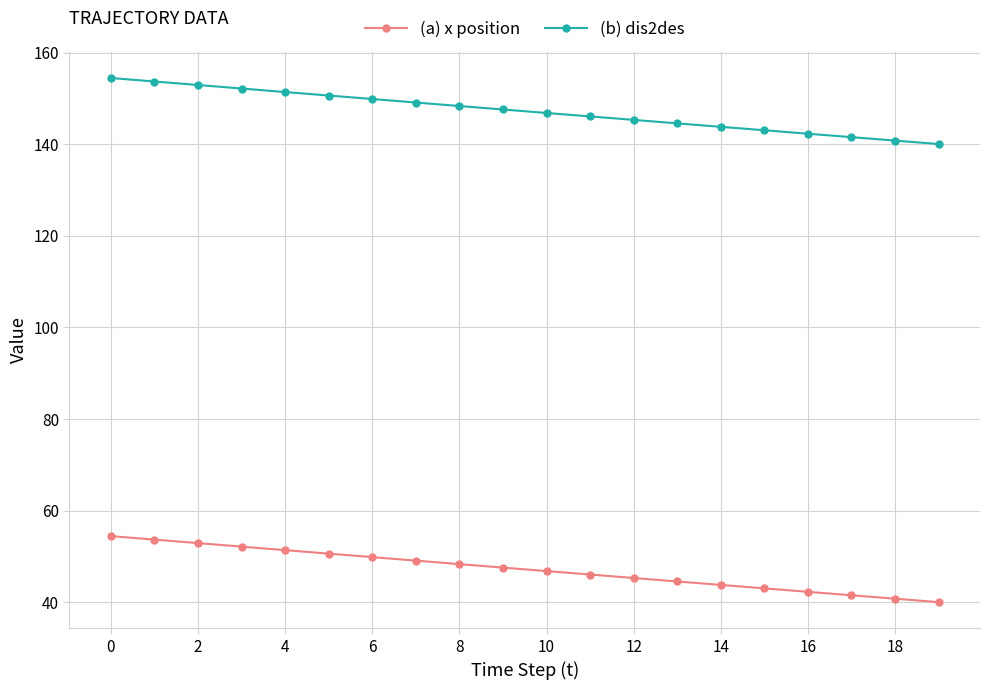

What are all the series names shown in the legend?

(a) x position, (b) dis2des